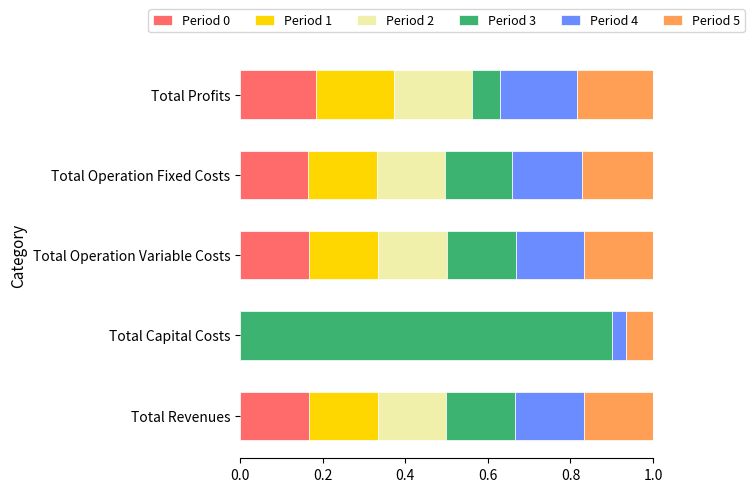

What is the total value across all series at Total Revenues?

1.0